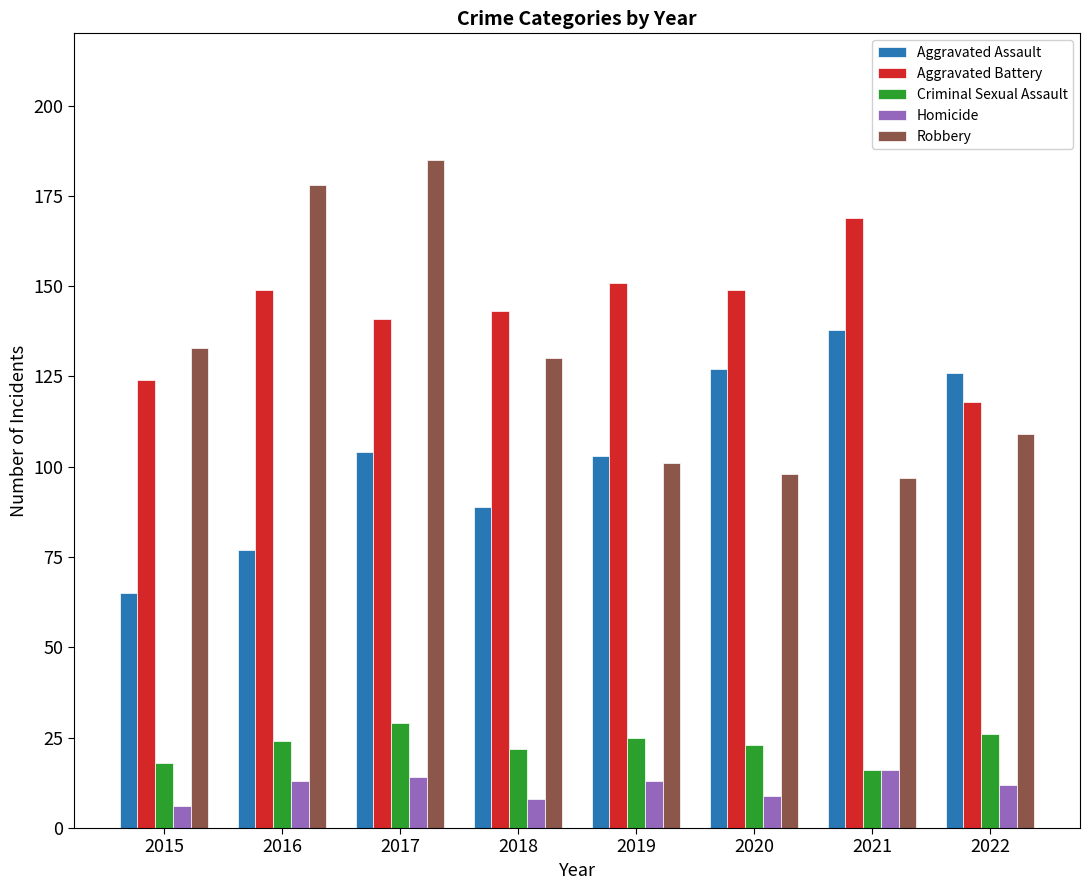

What is the value of the Criminal Sexual Assault bar at the 8th from the left?

26